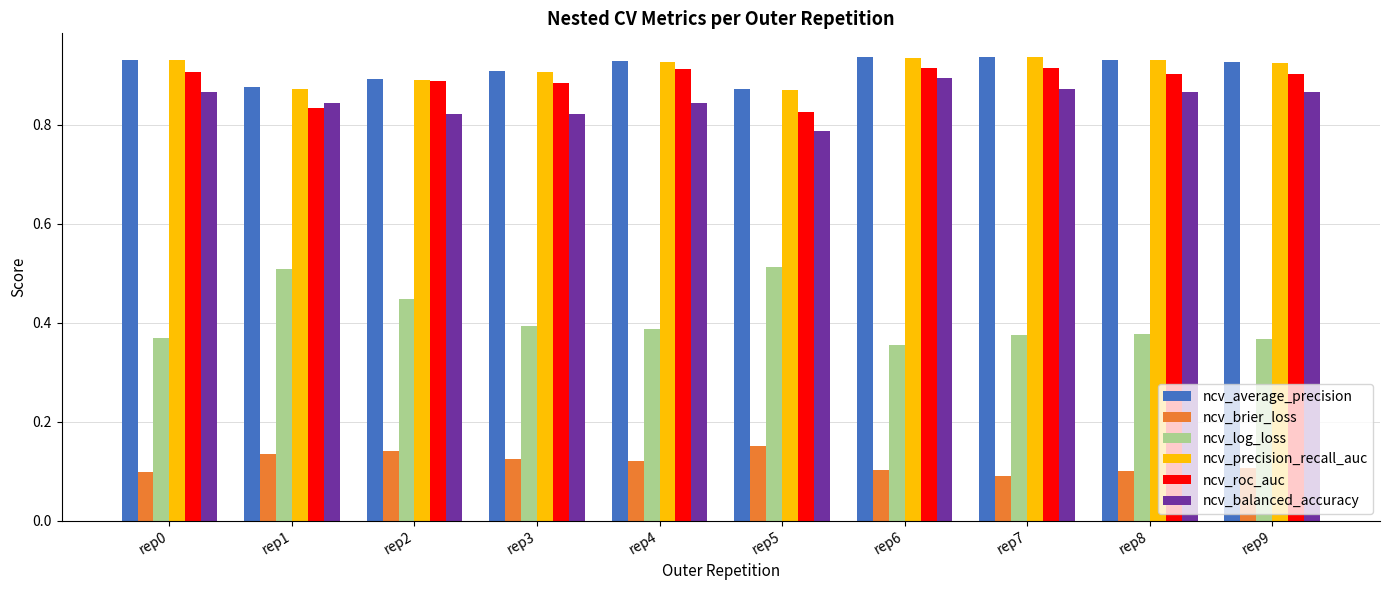

The ncv_average_precision series shows 0.6 at rep3. True or false?

False